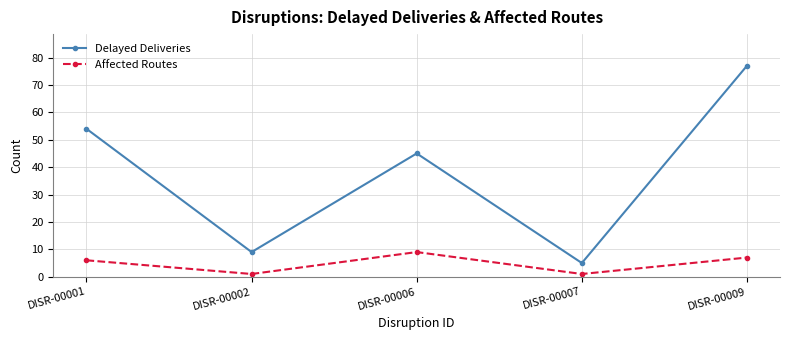

How many data points does each series have?

5